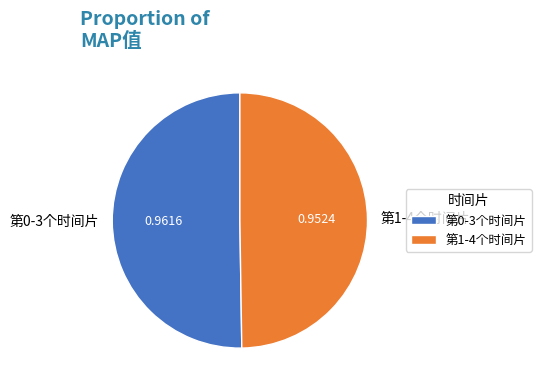

How many slices are in this pie chart?

2